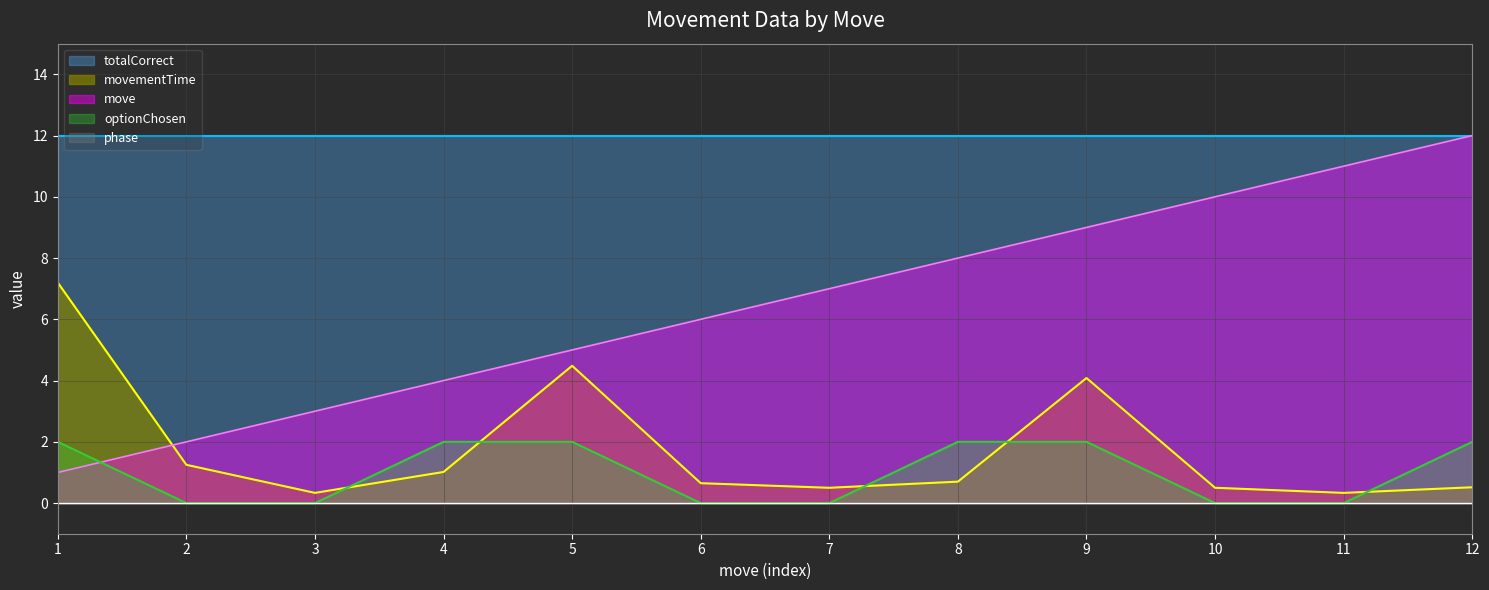

What is the difference between the optionChosen values at 12 and 10?

2.0